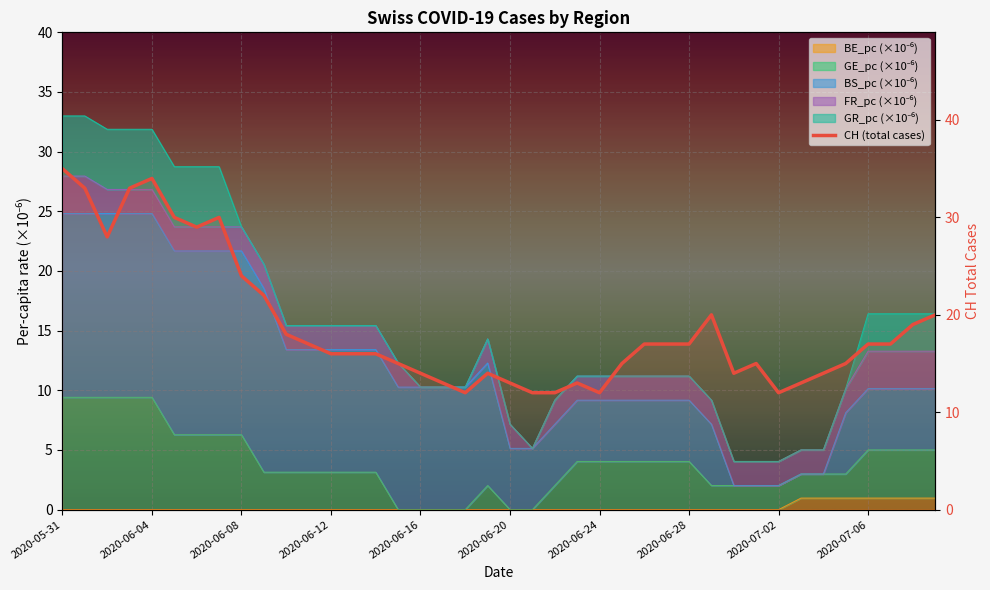

Which has a higher value, 38 or 2020-06-12?

2020-06-12